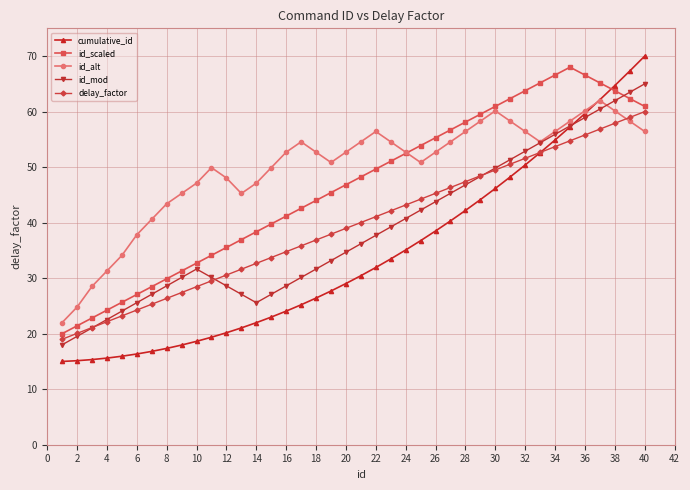

Which series has the largest total across all categories?

id_alt